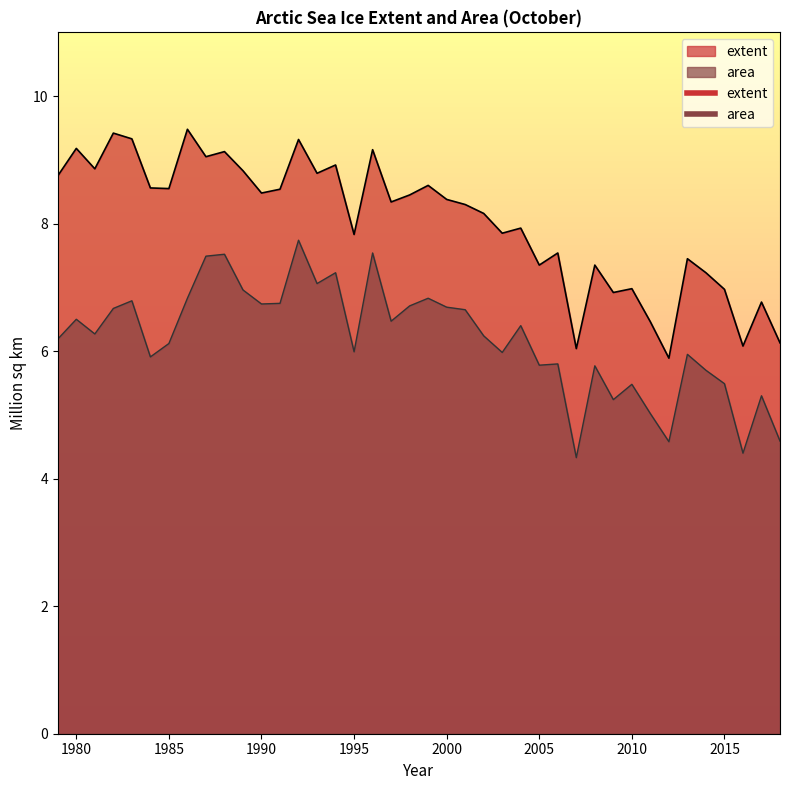

What is the value of the area point at the 25th from the left?

6.0